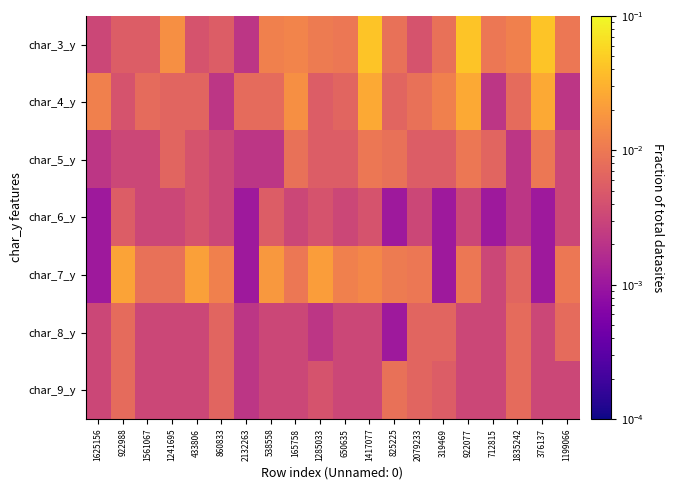

At 1625156, list the series in order from smallest to largest.

char_6_y, char_7_y, char_5_y, char_3_y, char_8_y, char_9_y, char_4_y